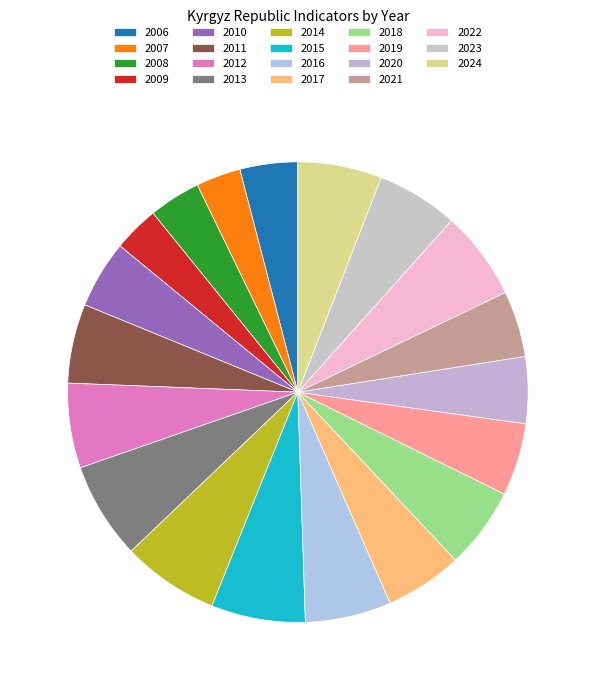

The 2016 slice represents 13% of the pie. True or false?

False